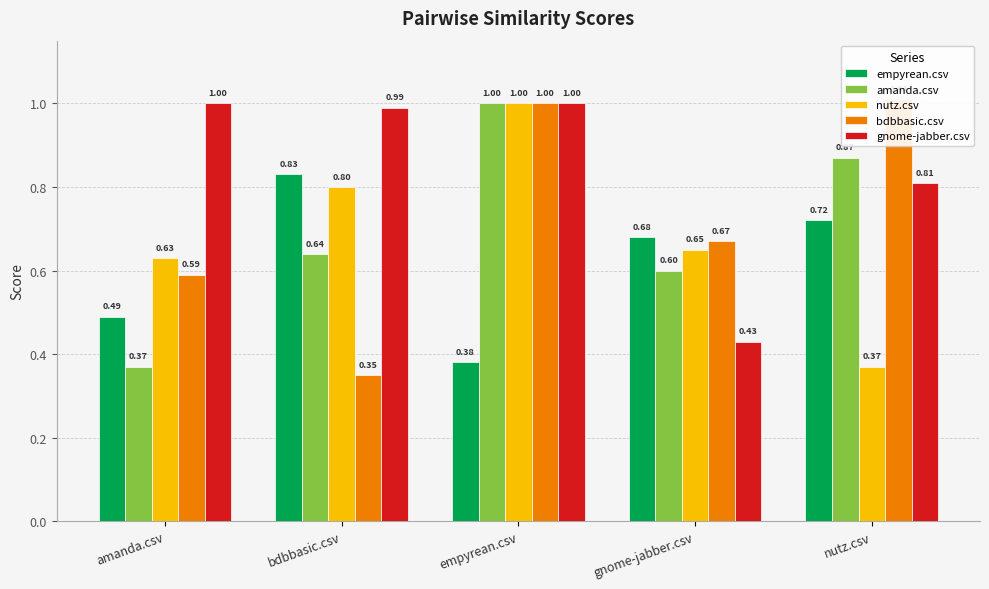

Reading left to right, what are all the values shown in this chart?

empyrean.csv: 0.5	0.8	0.4	0.7	0.7
amanda.csv: 0.4	0.6	1.0	0.6	0.9
nutz.csv: 0.6	0.8	1.0	0.7	0.4
bdbbasic.csv: 0.6	0.3	1.0	0.7	1.0
gnome-jabber.csv: 1.0	1.0	1.0	0.4	0.8